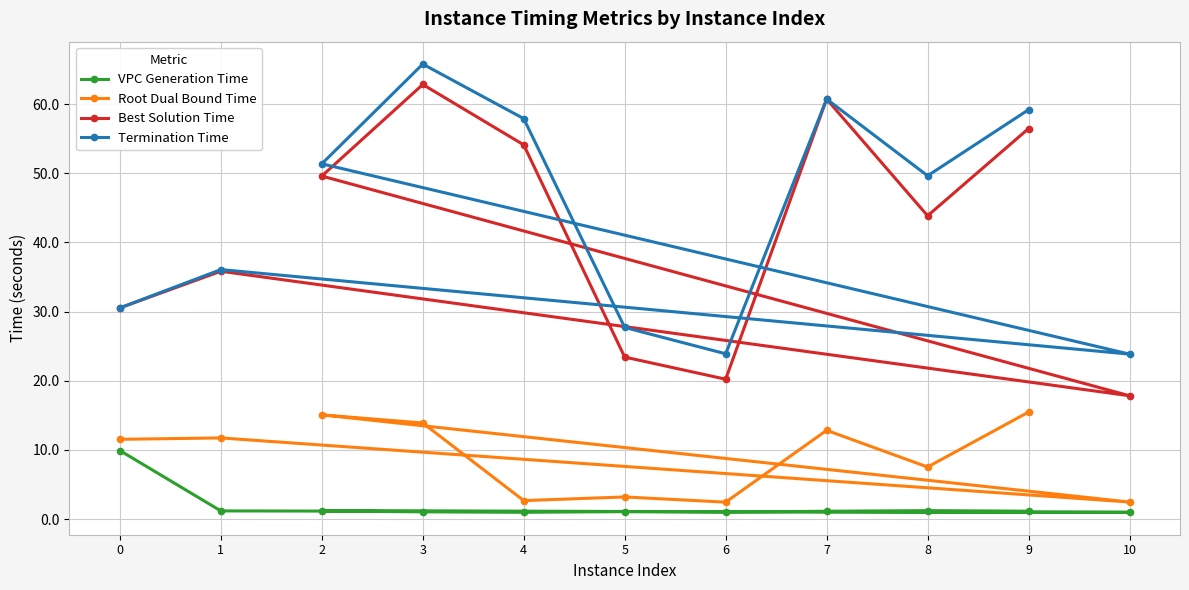

At which category is the sum across all series the highest?

3